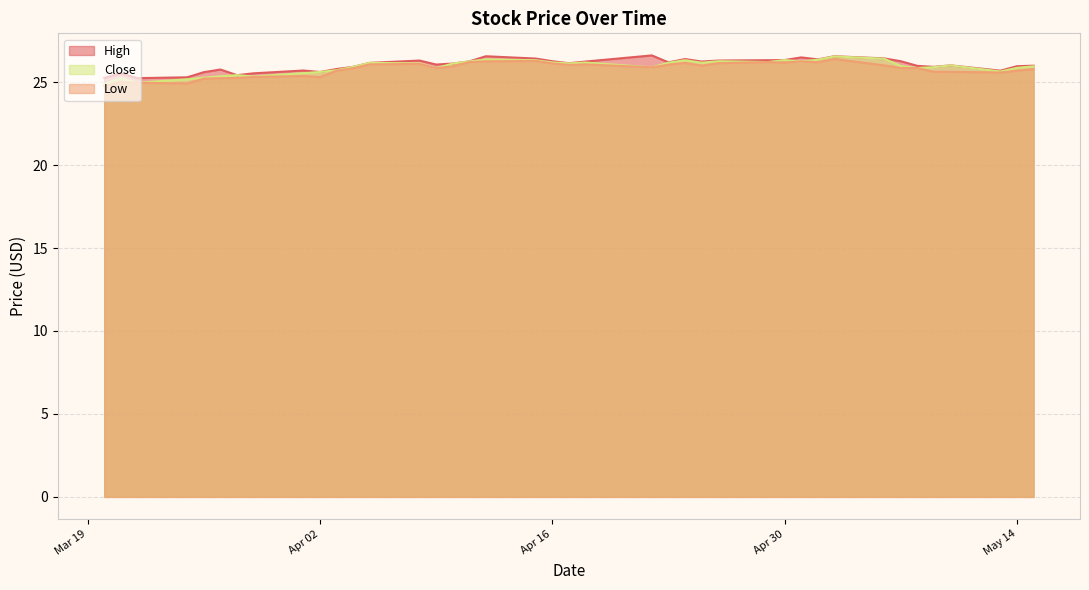

How many lines are shown in the chart?

3